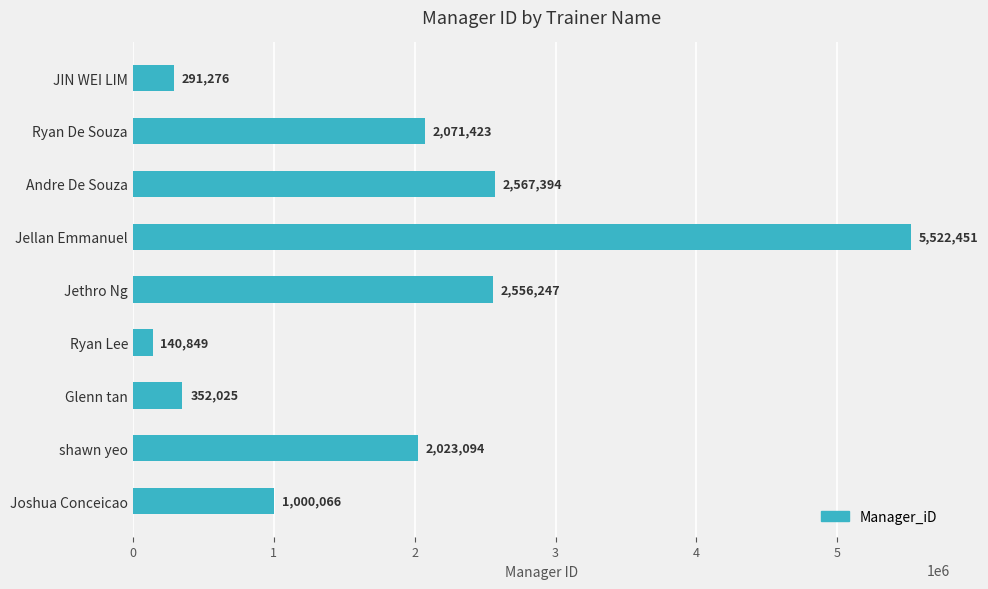

The value at shawn yeo is 2697412. True or false?

False